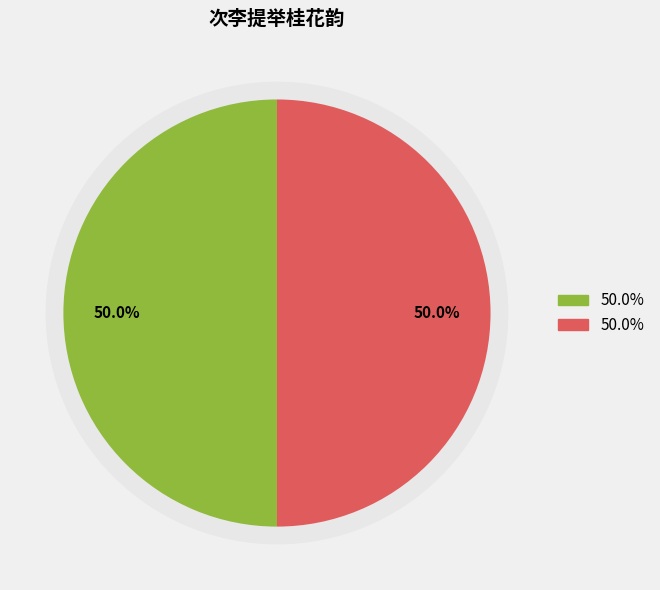

Between 次李提举桂花韵 其二 and 次李提举桂花韵 其一, which is larger?

次李提举桂花韵 其二